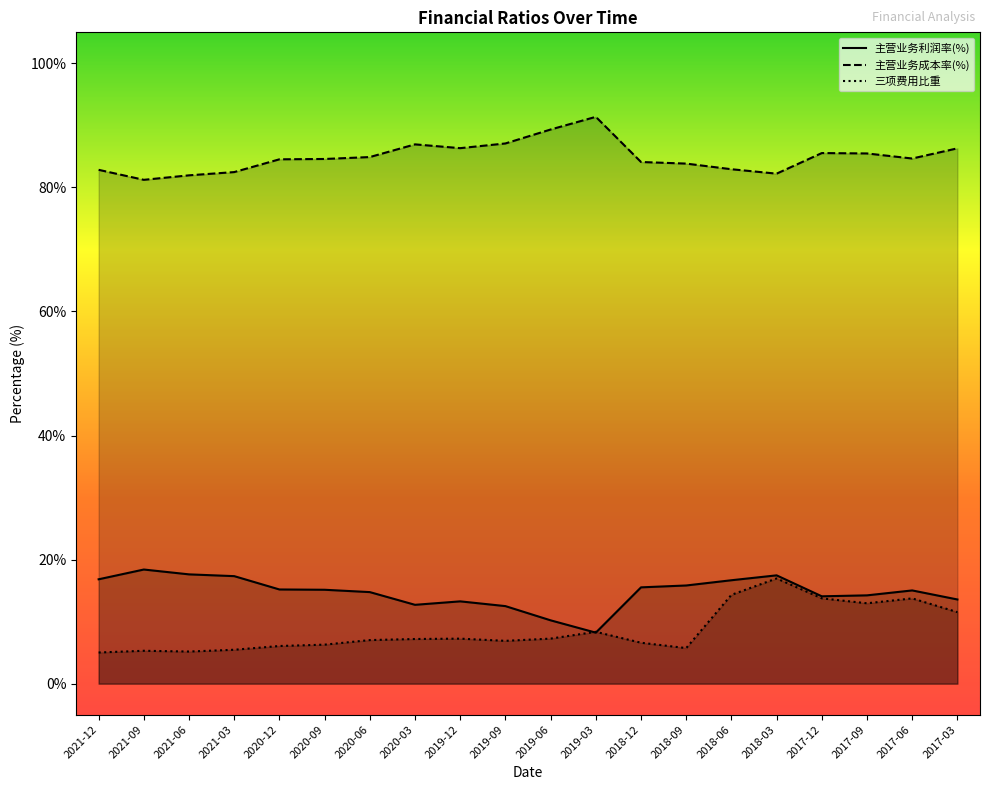

How many values in the 主营业务利润率(%) series exceed 15?

11